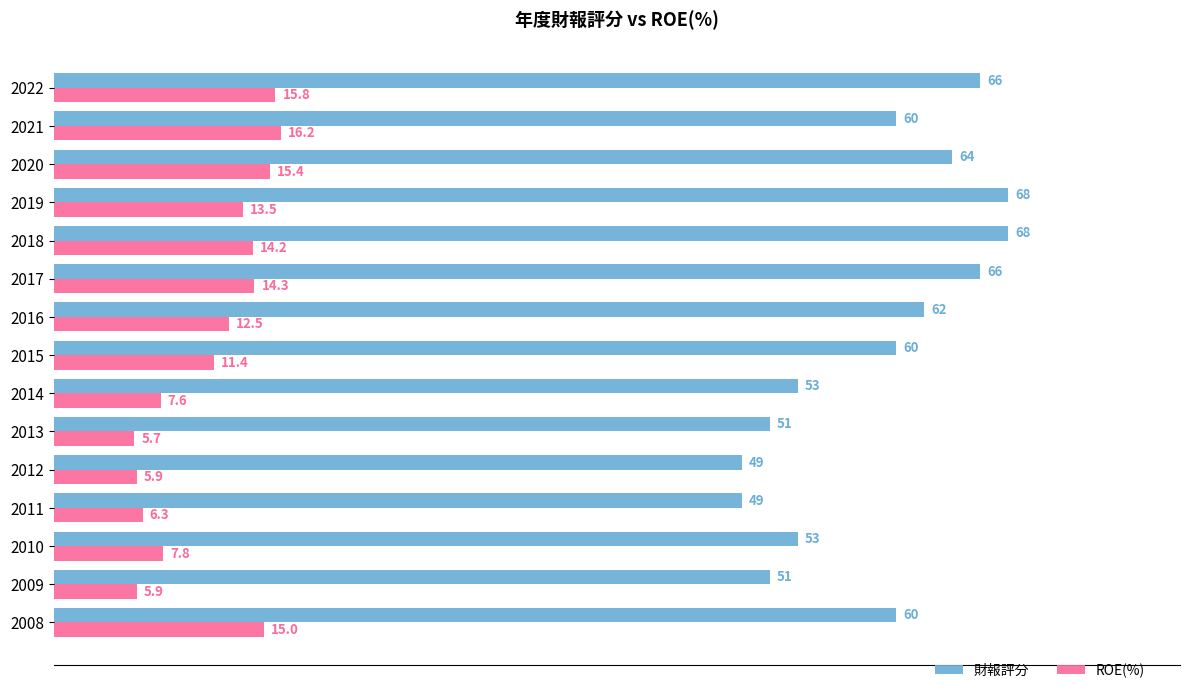

What is the difference between the second highest and second lowest values in the 財報評分 series?

19.0